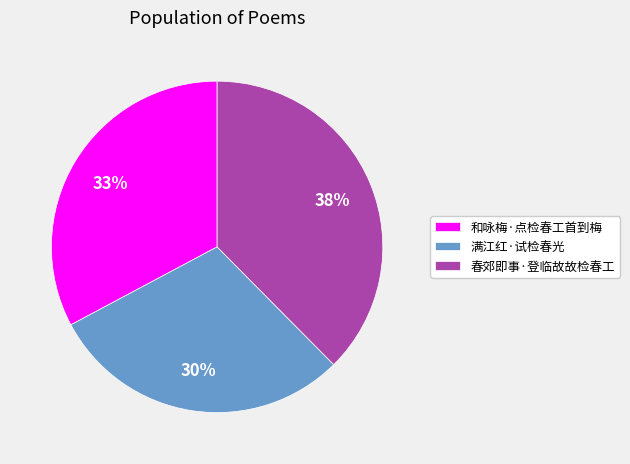

Which has a higher value, 满江红·试检春光 or 春郊即事·登临故故检春工?

春郊即事·登临故故检春工